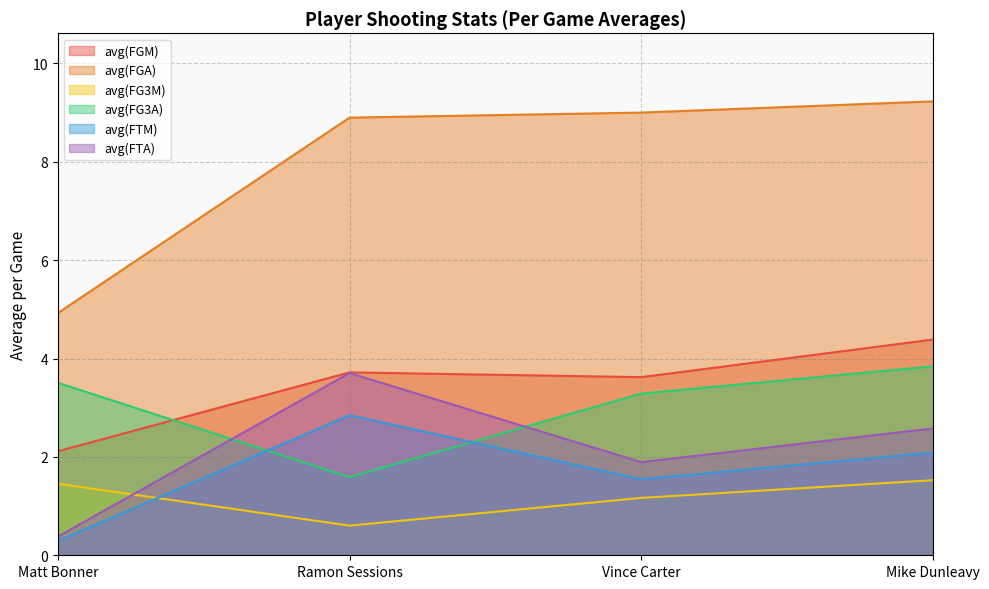

At which category is the sum across all series the highest?

Mike Dunleavy